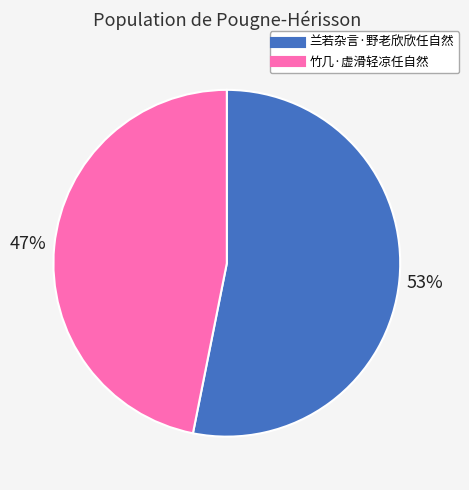

To the nearest percent, what percentage of the pie is 兰若杂言·野老欣欣任自然?

53%